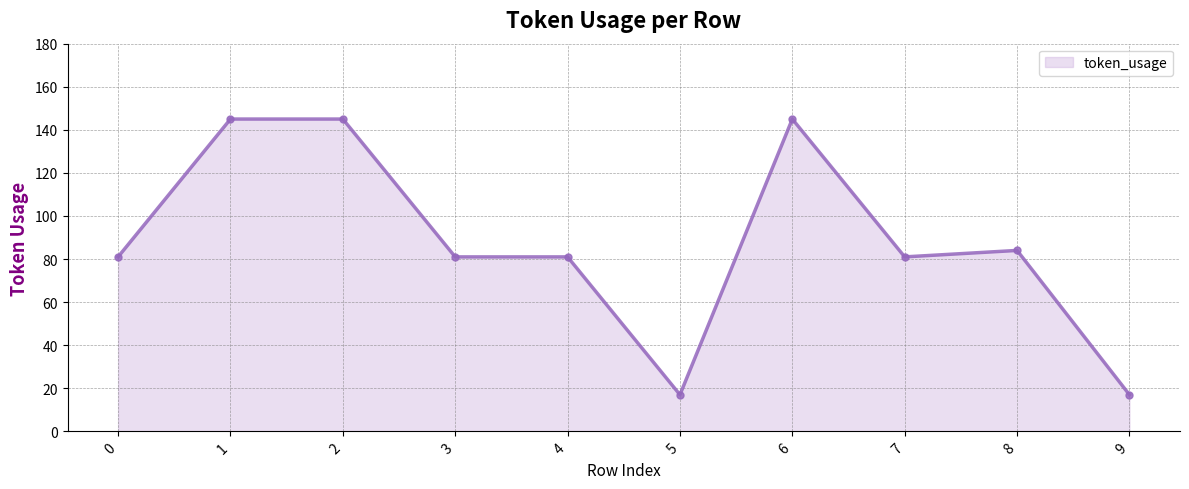

How many series are shown in this chart?

1